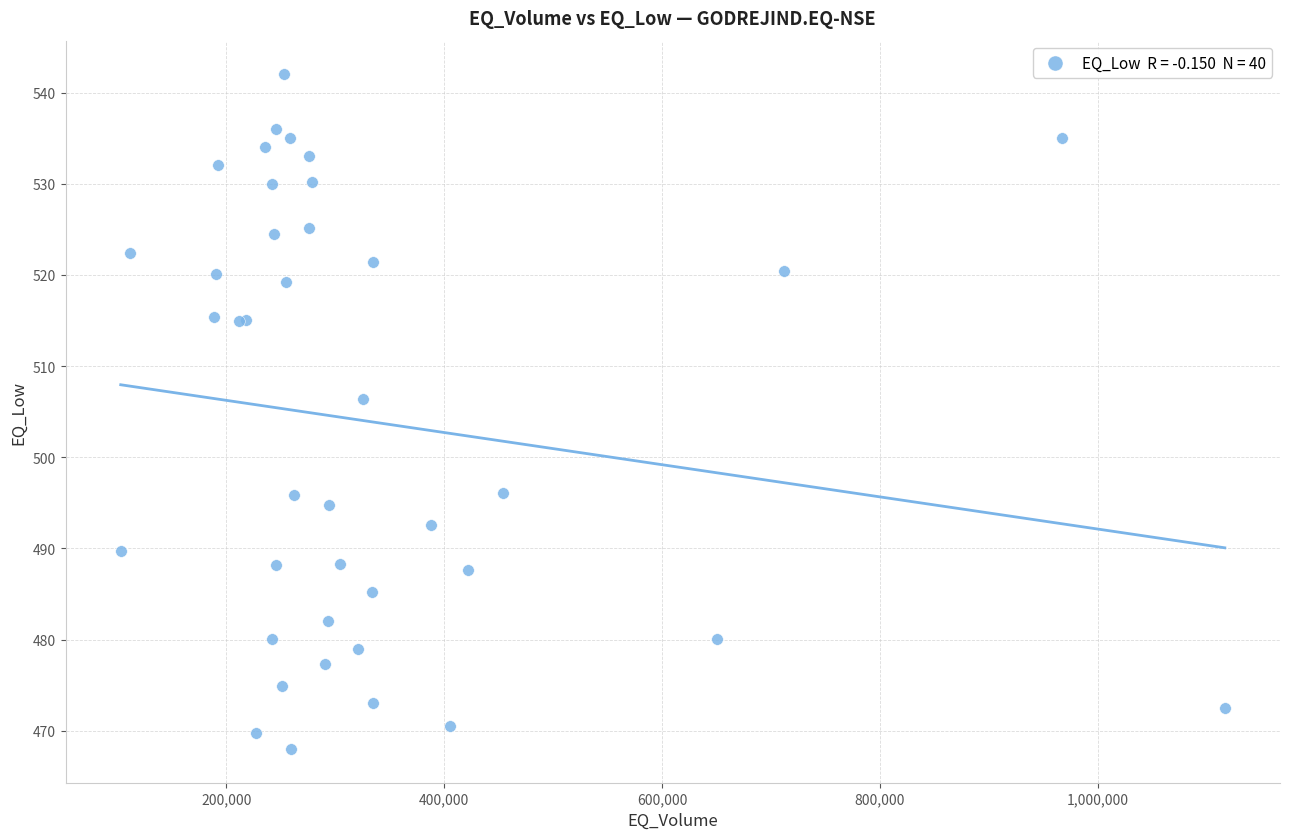

What Y value in the scatter plot is closest to 505?

506.4